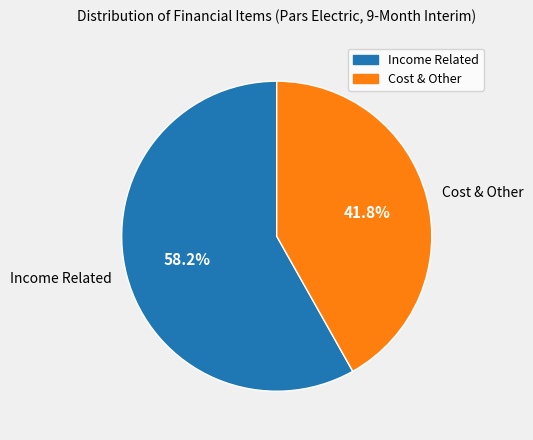

Which slice is the smallest?

Cost & Other